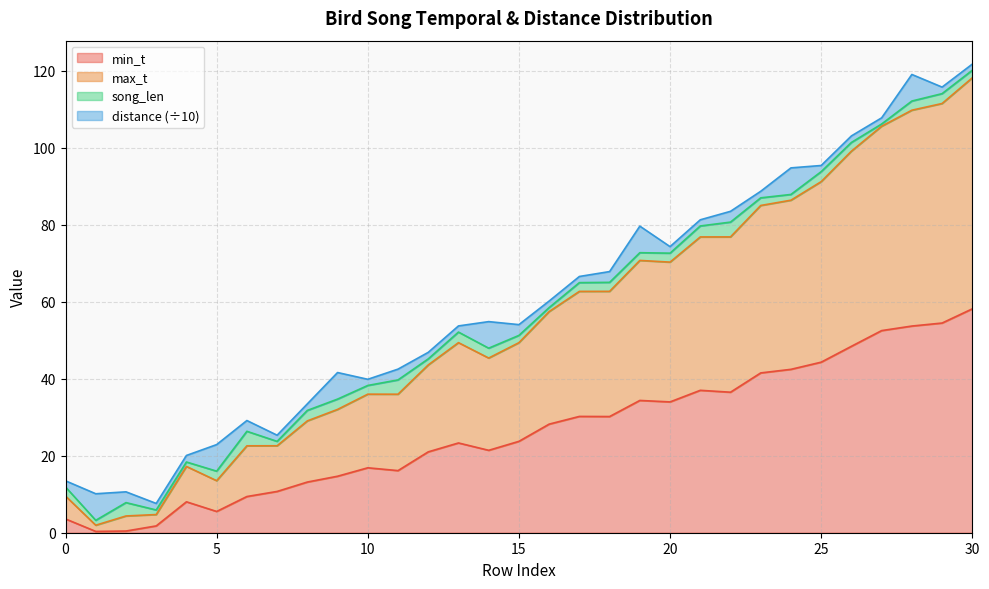

The value of min_t at 23 is 9.2. True or false?

False